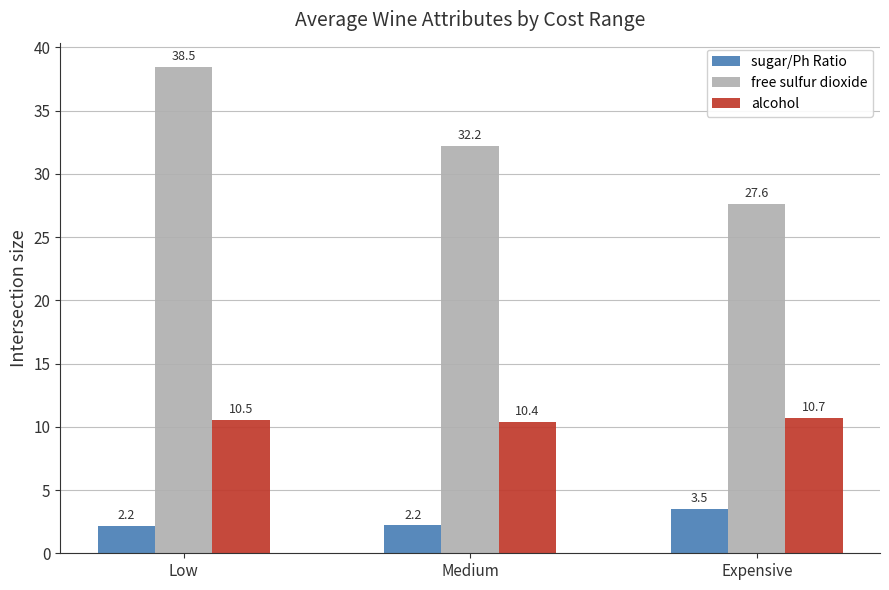

Rank the series by their maximum value, from lowest to highest.

sugar/Ph Ratio, alcohol, free sulfur dioxide